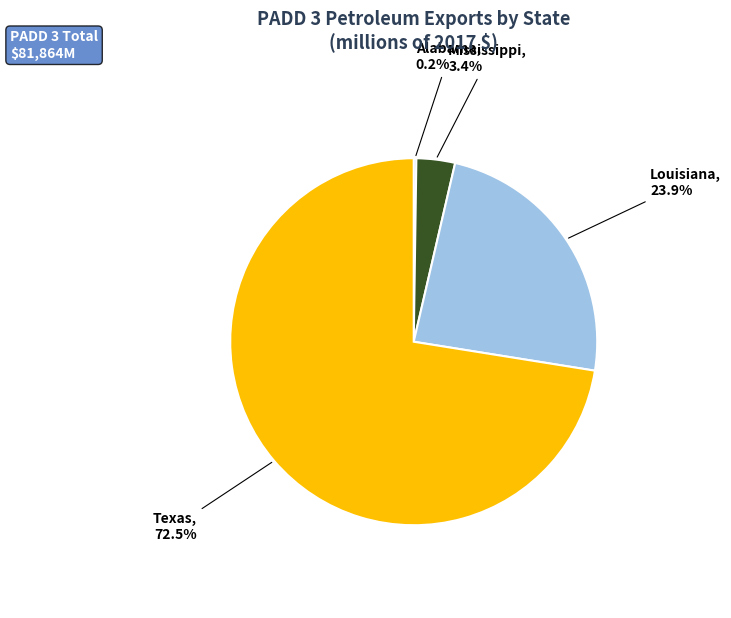

What is the majority slice?

Texas